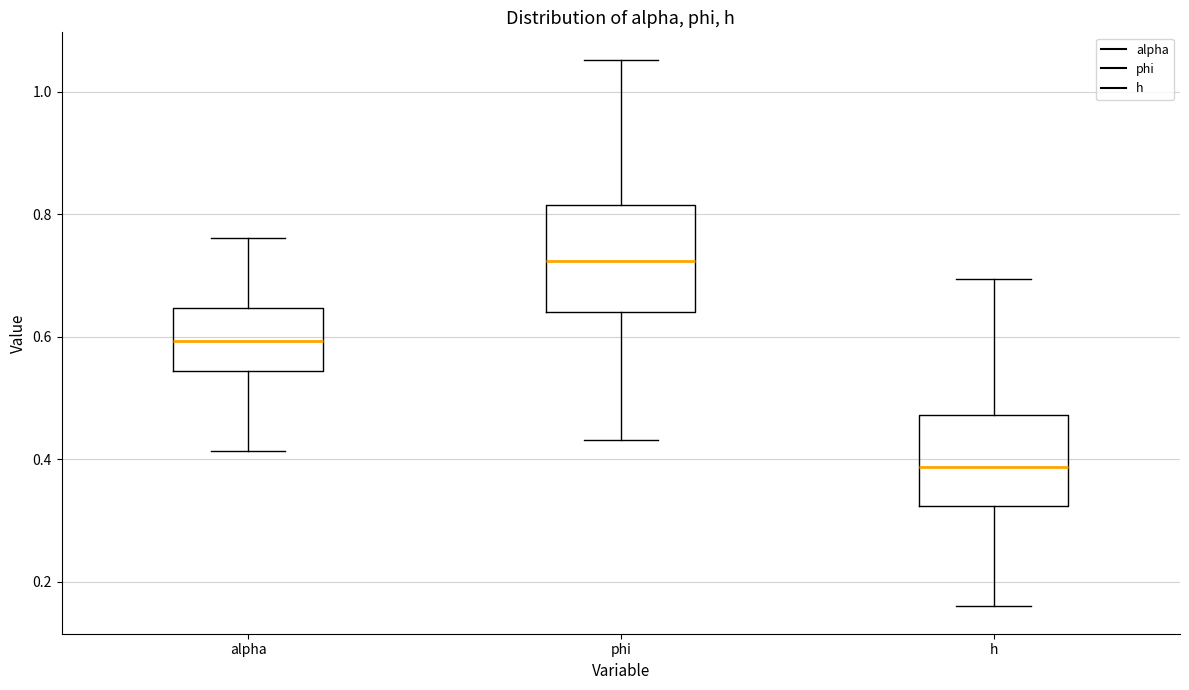

Which box's median line is the lowest?

h